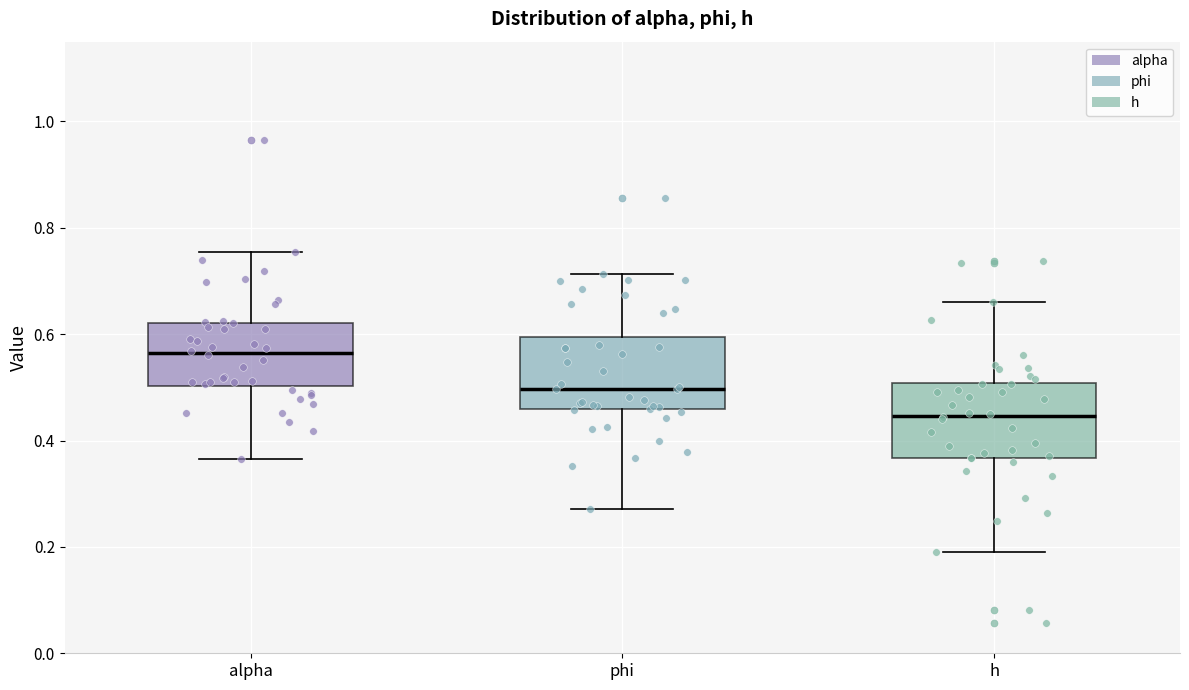

Which box has the highest median line?

alpha